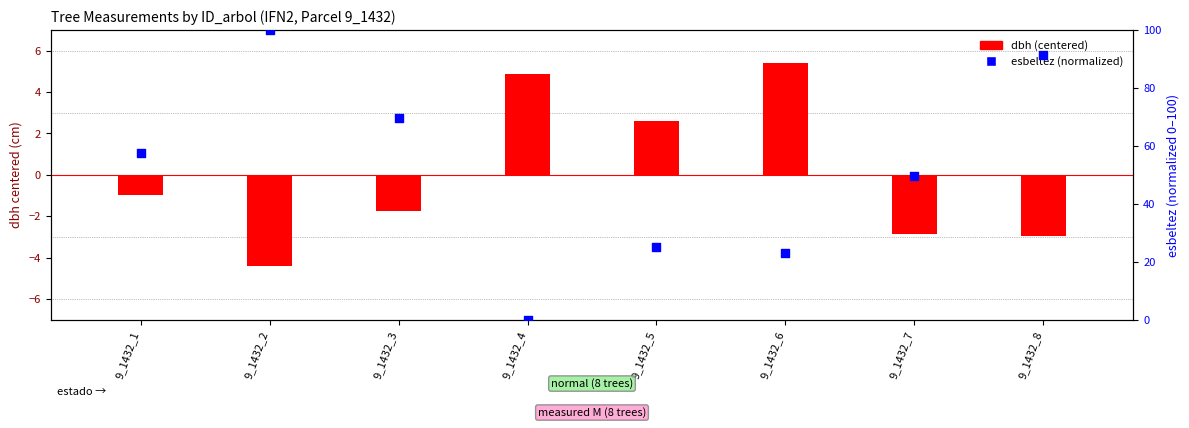

What is the ratio of the value at 9_1432_6 to the value at 9_1432_3?

0.3